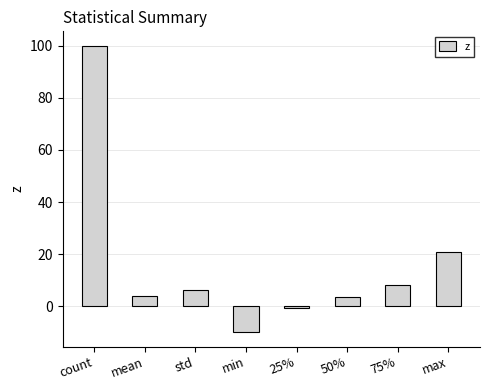

What is the label of the 3rd bar from the left?

std